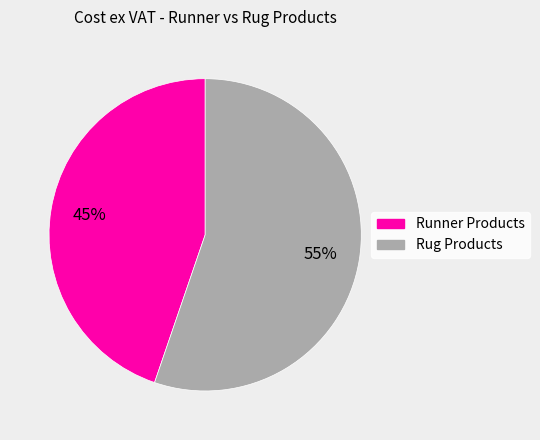

Is there any slice that represents more than half of the pie?

Yes